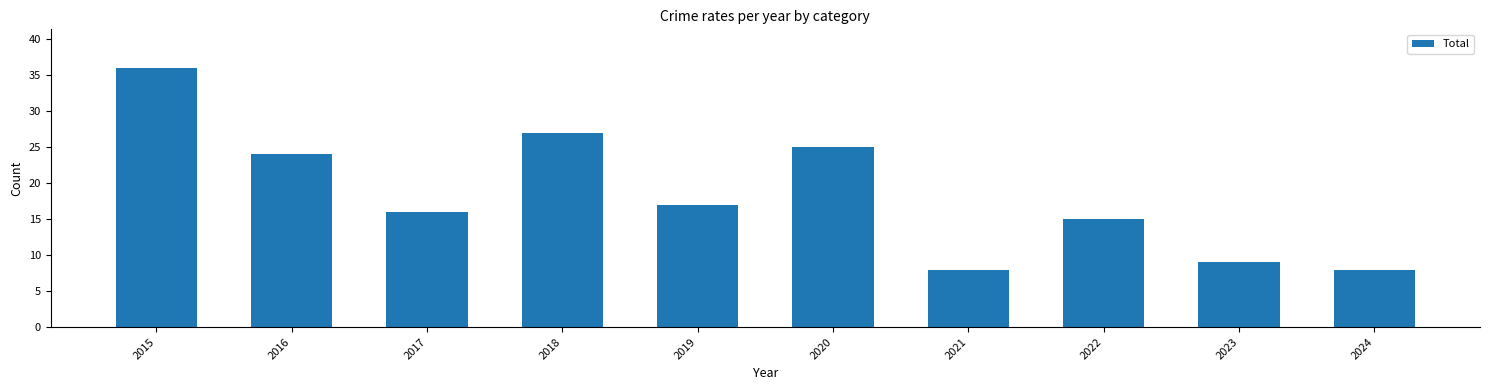

How many data points are less than 17?

5